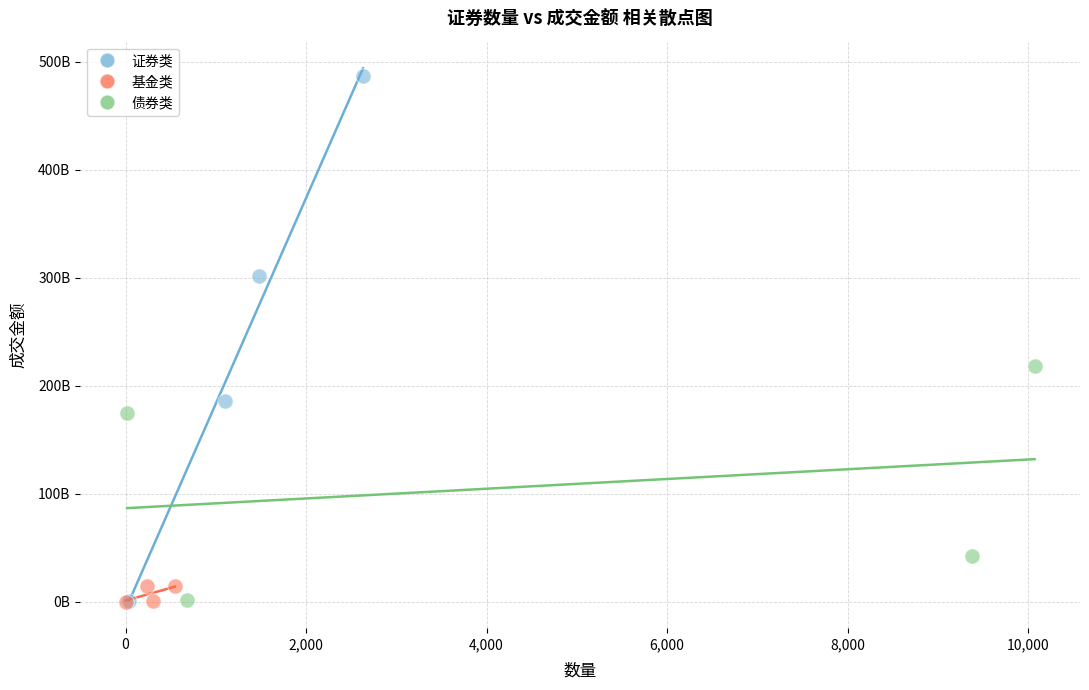

Which series contains the highest Y value?

证券类